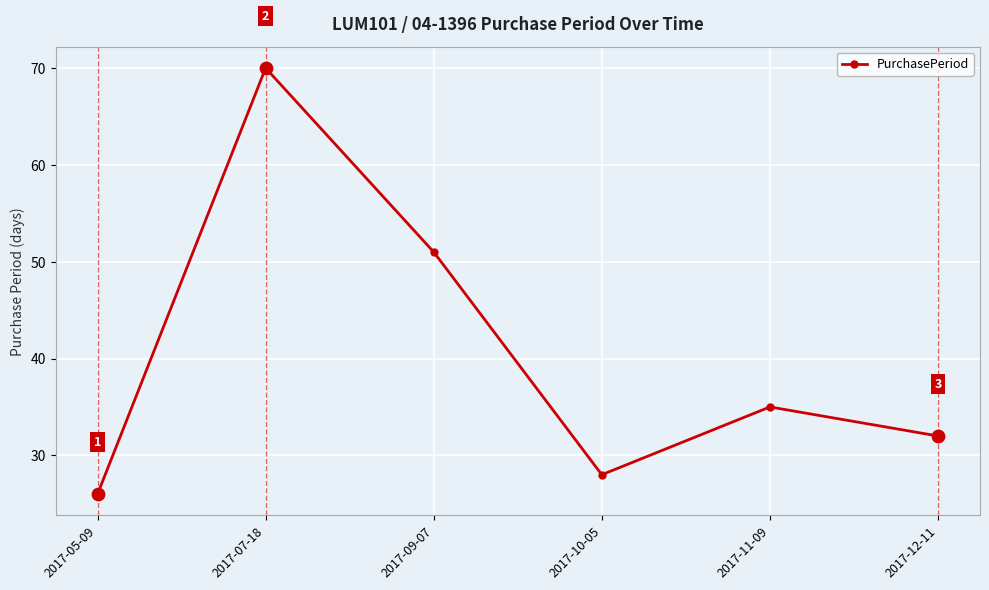

Which has a higher value, 2017-10-05 or 2017-07-18?

2017-07-18